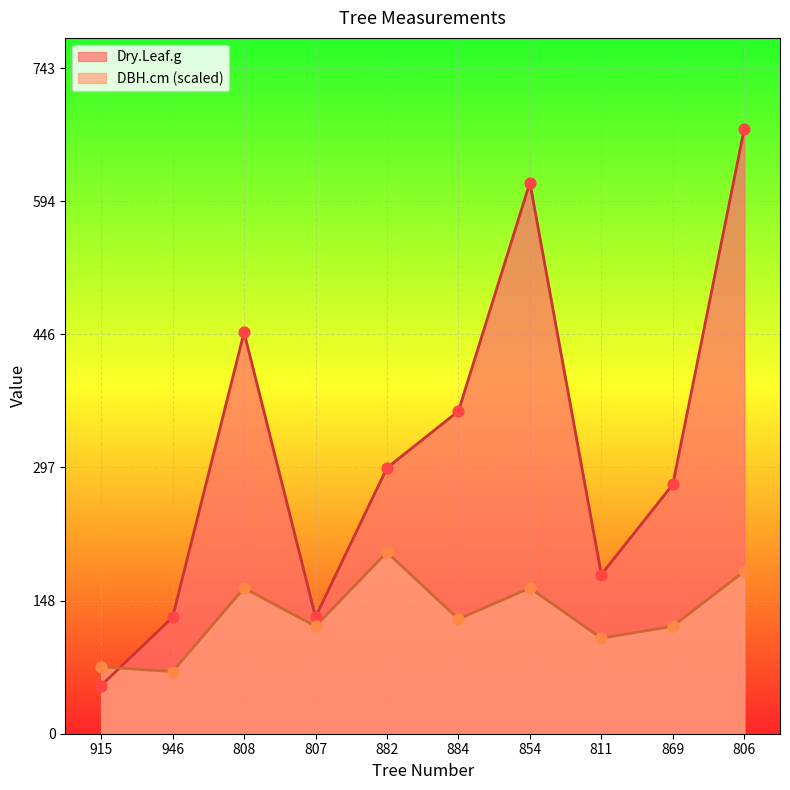

Which series contains the lowest Y value?

Dry.Leaf.g